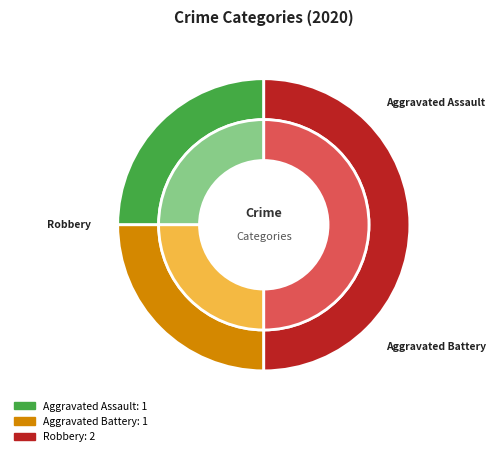

To the nearest percent, what is the average slice percentage?

33%